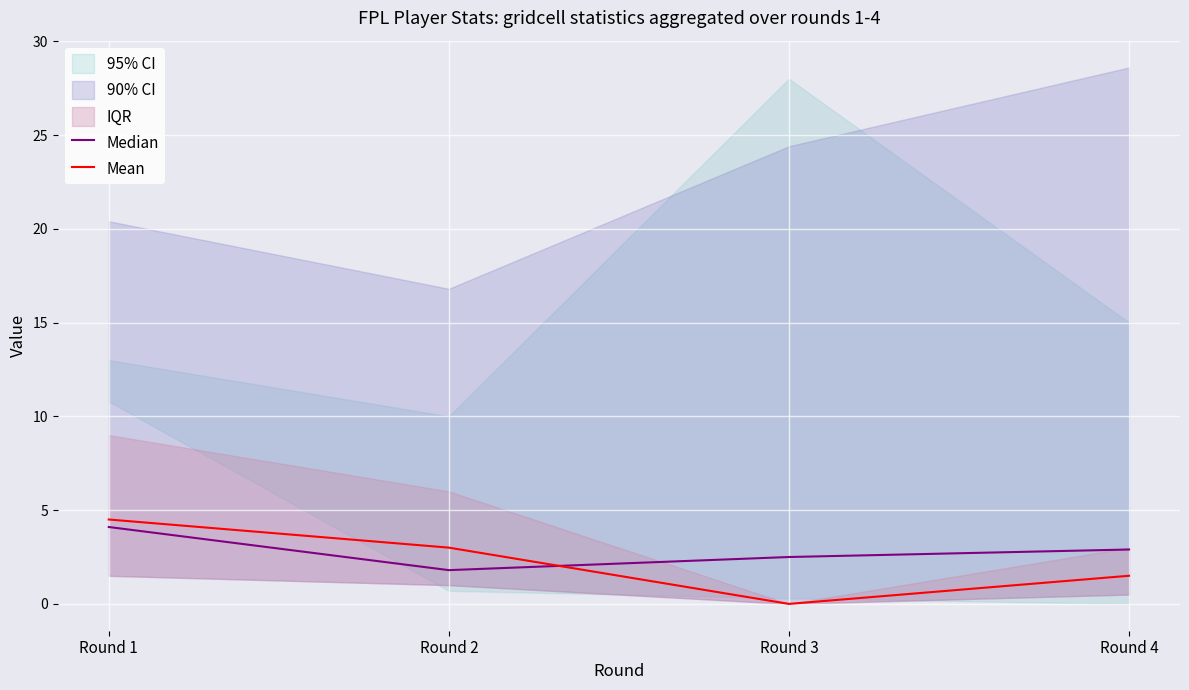

Between Round 2 and Round 3, which series saw the biggest shift?

Mean